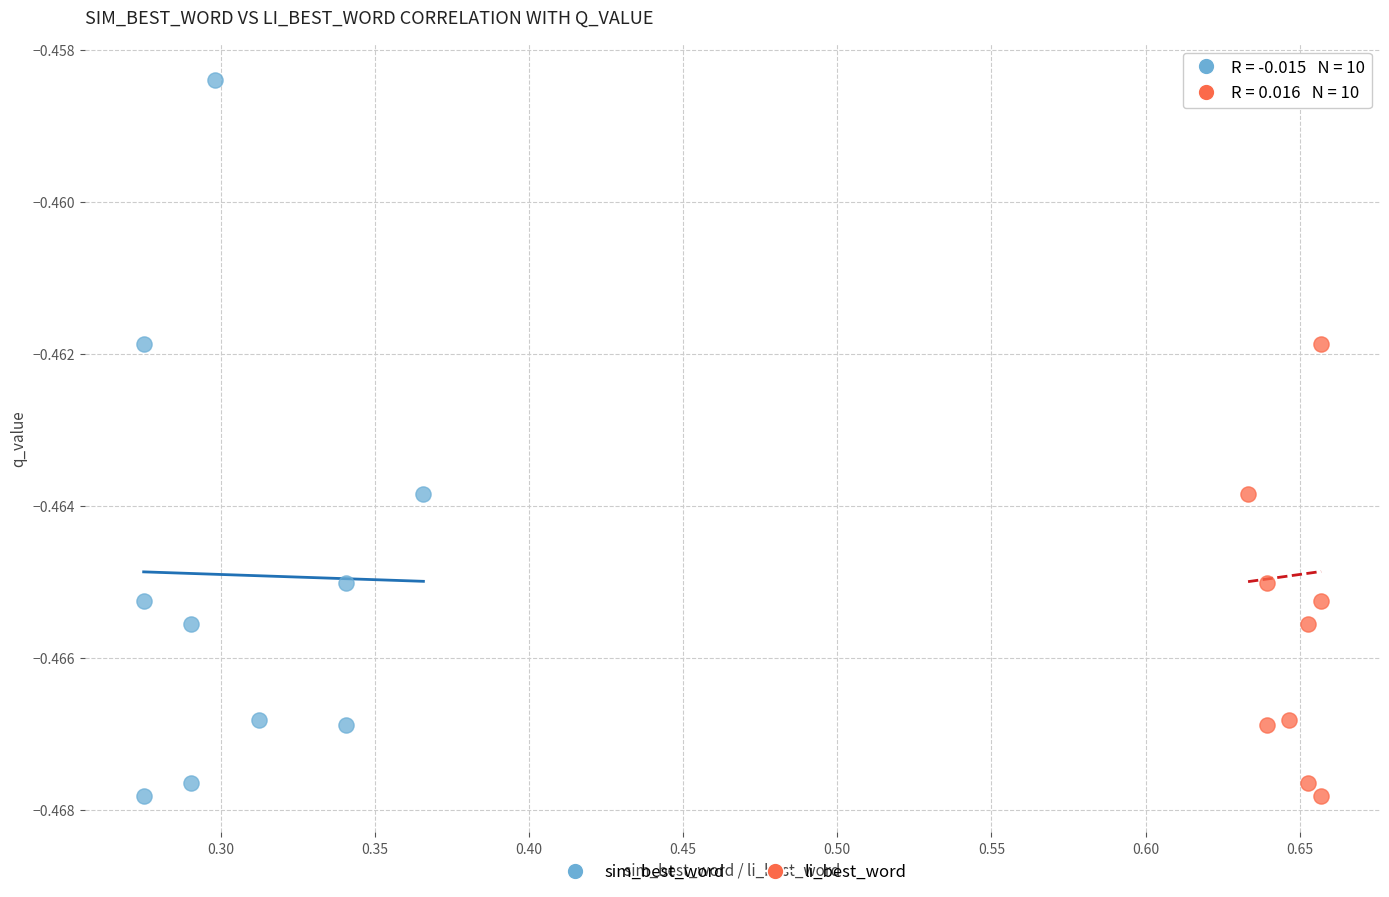

What are all the series names shown in the legend?

sim_best_word, li_best_word